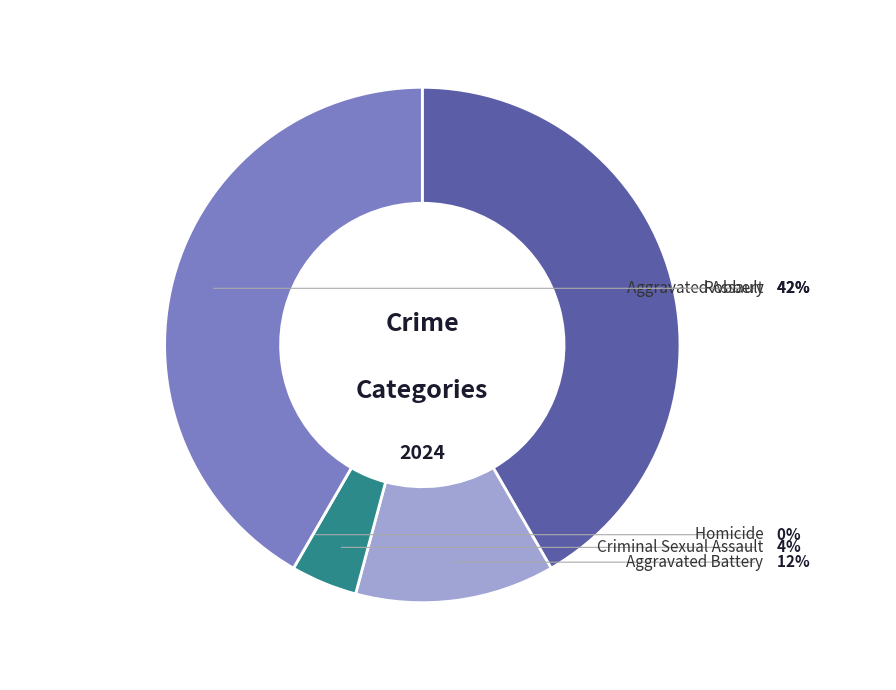

To the nearest percent, what is the combined percentage of Robbery and Homicide?

42%